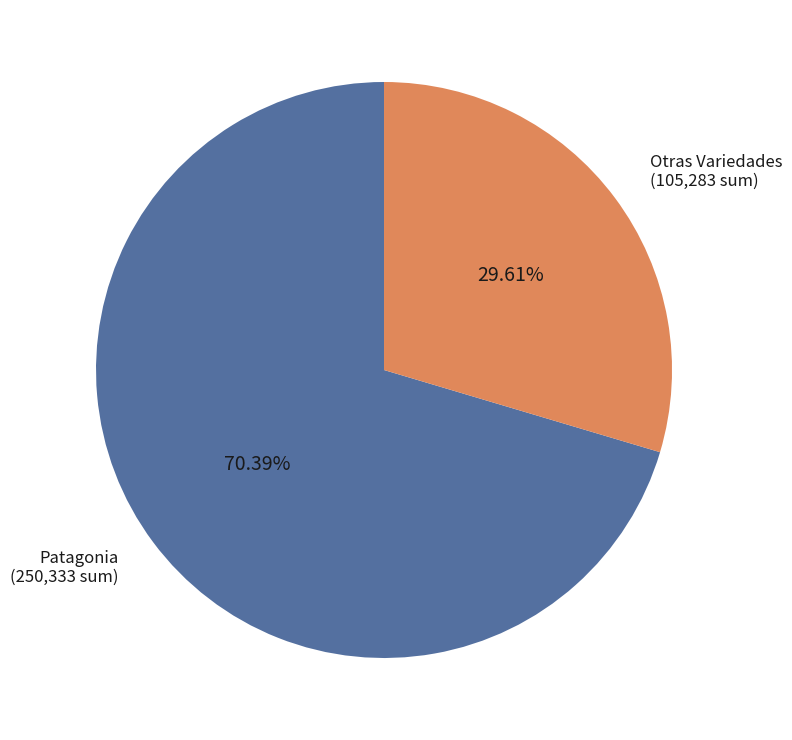

Is Patagonia the majority of the pie?

Yes